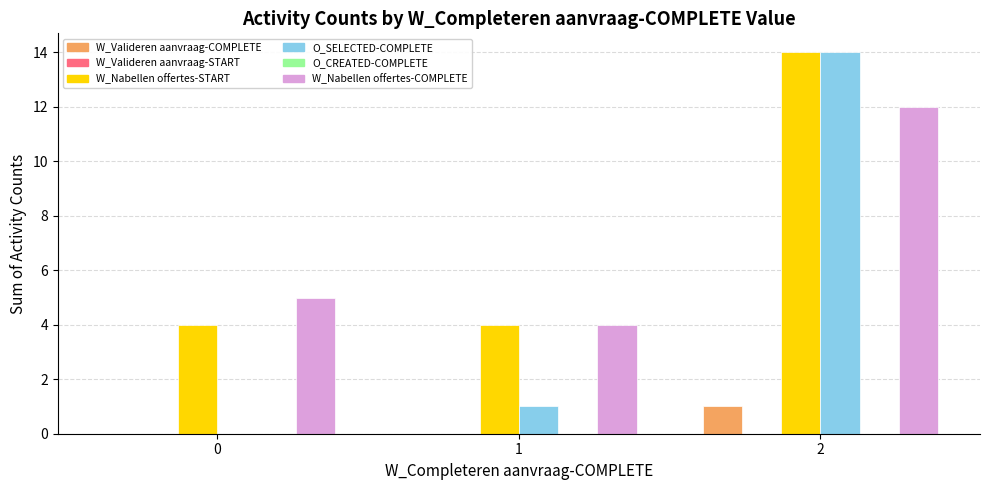

Reading left to right, list all the values displayed in this chart.

W_Valideren aanvraag-COMPLETE: 0=0	1=0	2=1
W_Valideren aanvraag-START: 0=0	1=0	2=0
W_Nabellen offertes-START: 0=4	1=4	2=14
O_SELECTED-COMPLETE: 0=0	1=1	2=14
O_CREATED-COMPLETE: 0=0	1=0	2=0
W_Nabellen offertes-COMPLETE: 0=5	1=4	2=12